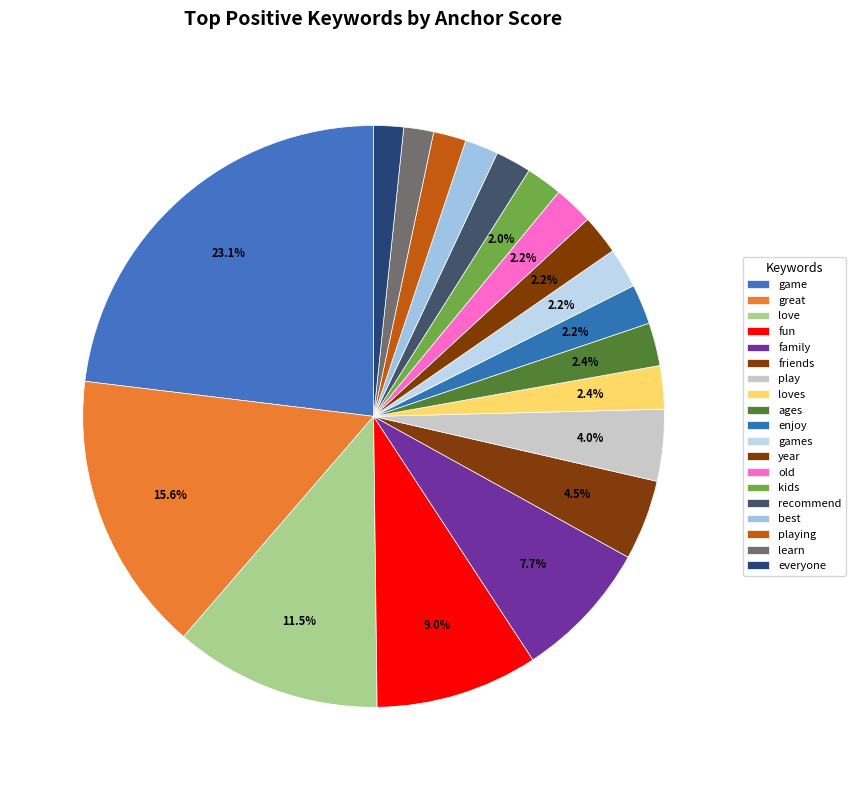

Which slice is the largest?

game